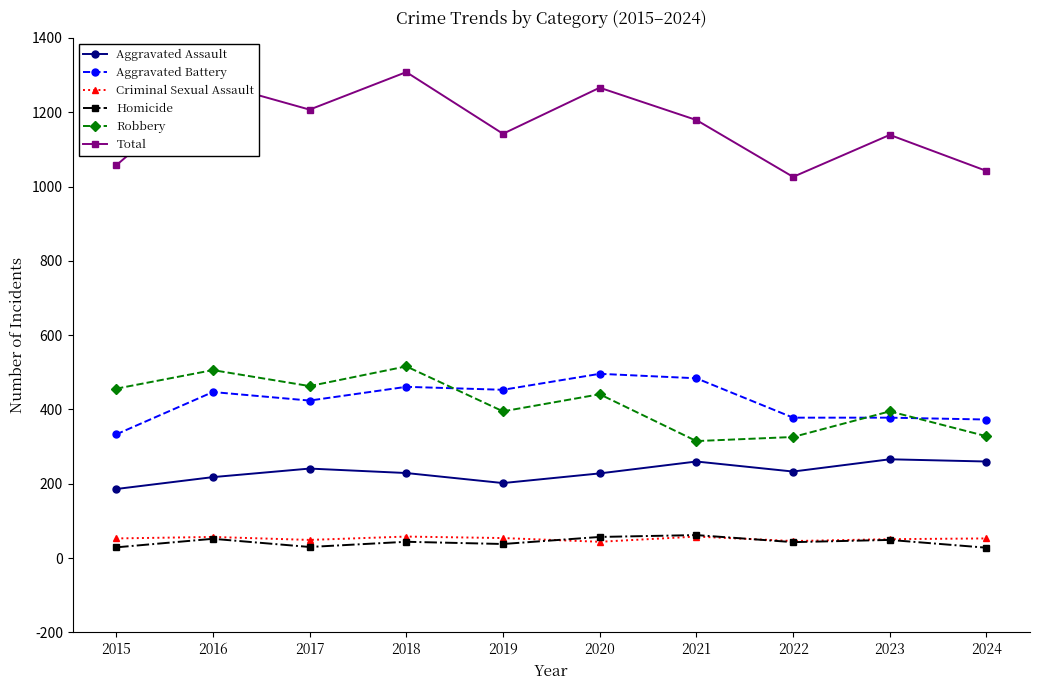

How many values in the Total series are below 1179?

5